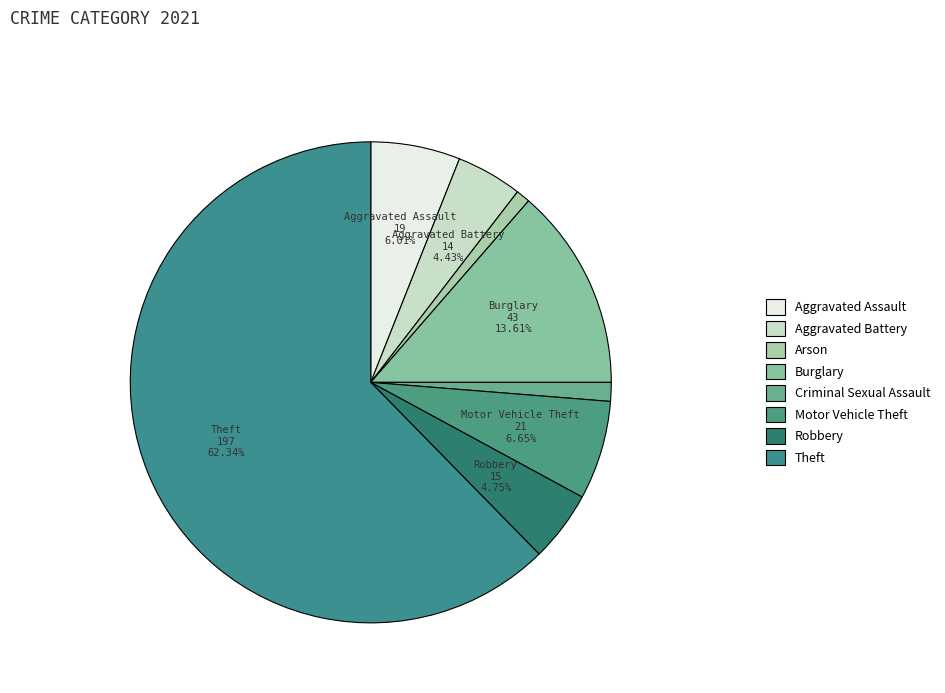

Which category accounts for the majority?

Theft